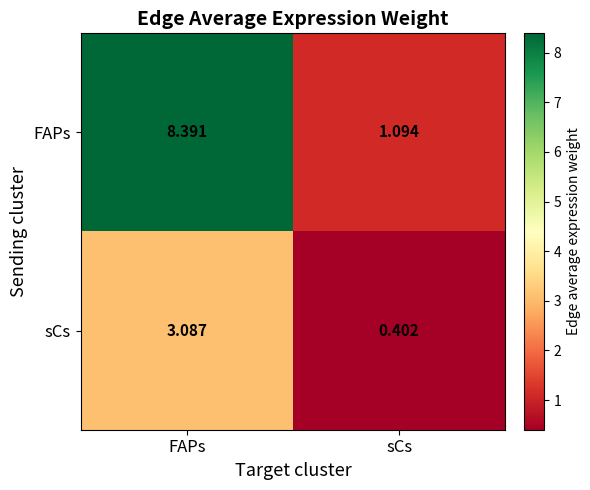

Which label corresponds to the largest value in the chart?

FAPs